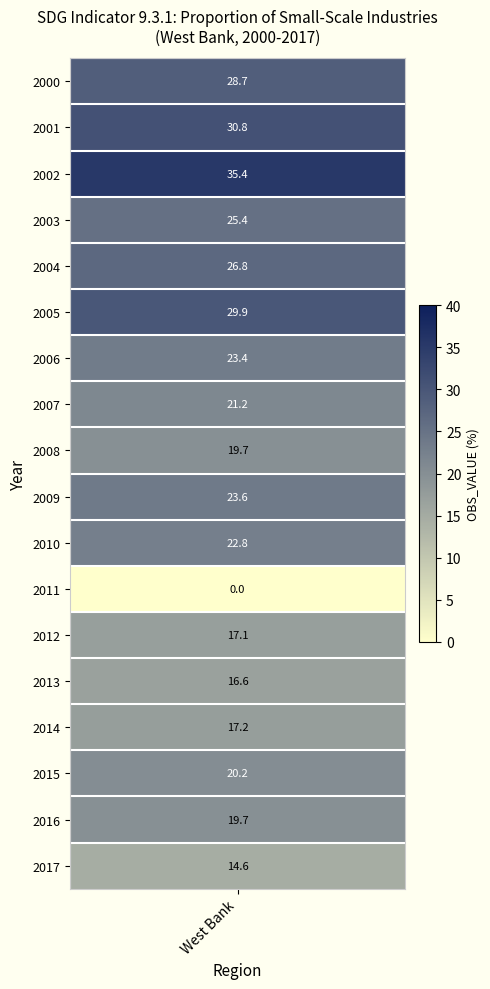

What is the maximum value shown in the chart?

35.4